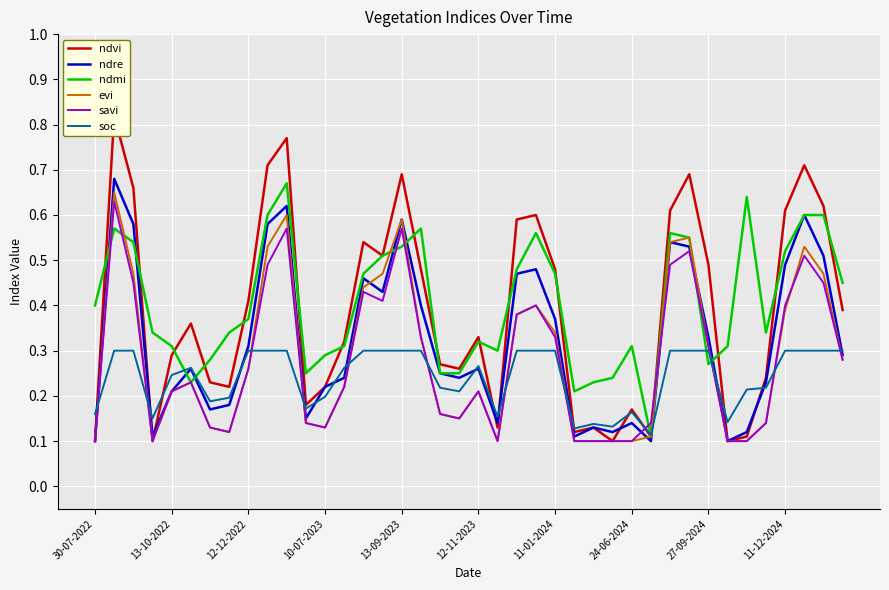

What is the average value of the savi series?

0.3